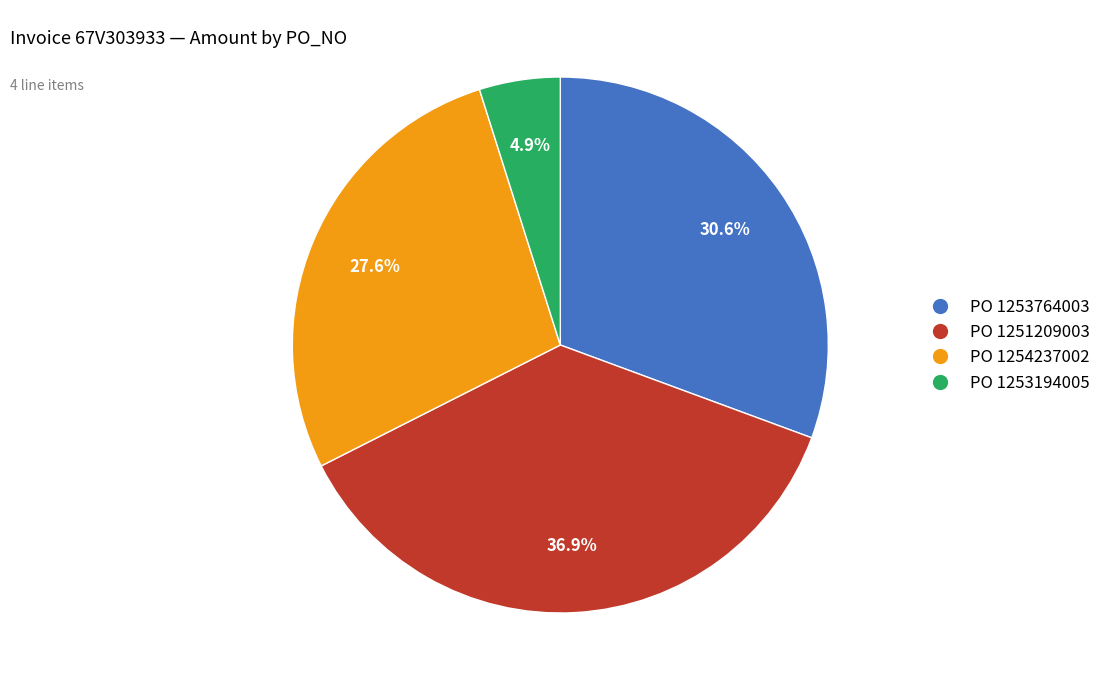

Is there a majority slice in this chart?

No